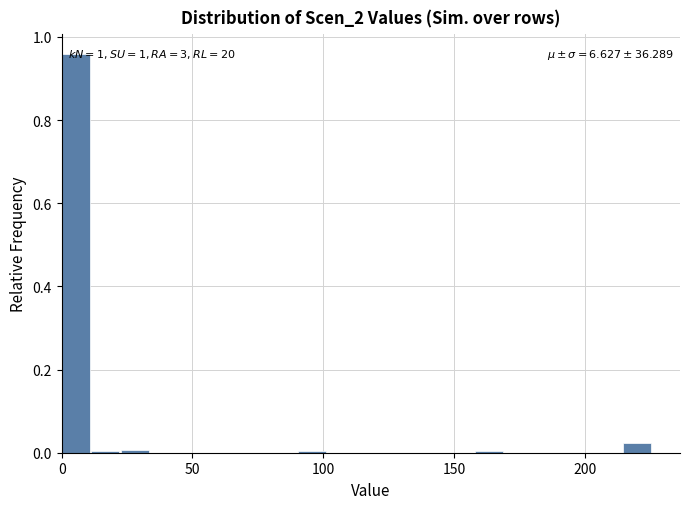

Around what value on the x-axis is the tallest bar? Give the approximate position of its centre, as read against the axis.

5